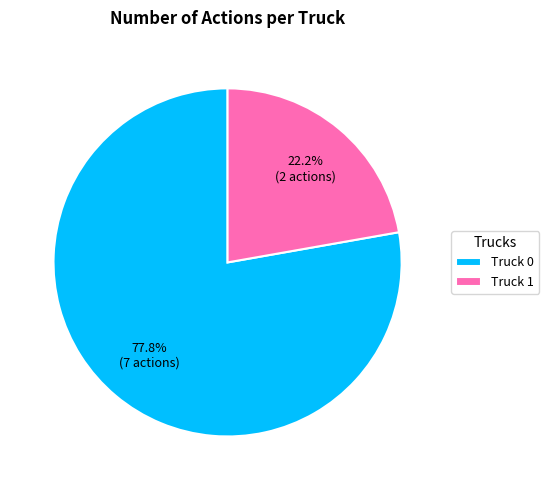

Approximately how many times larger is the value at Truck 1 compared to Truck 0?

0.3